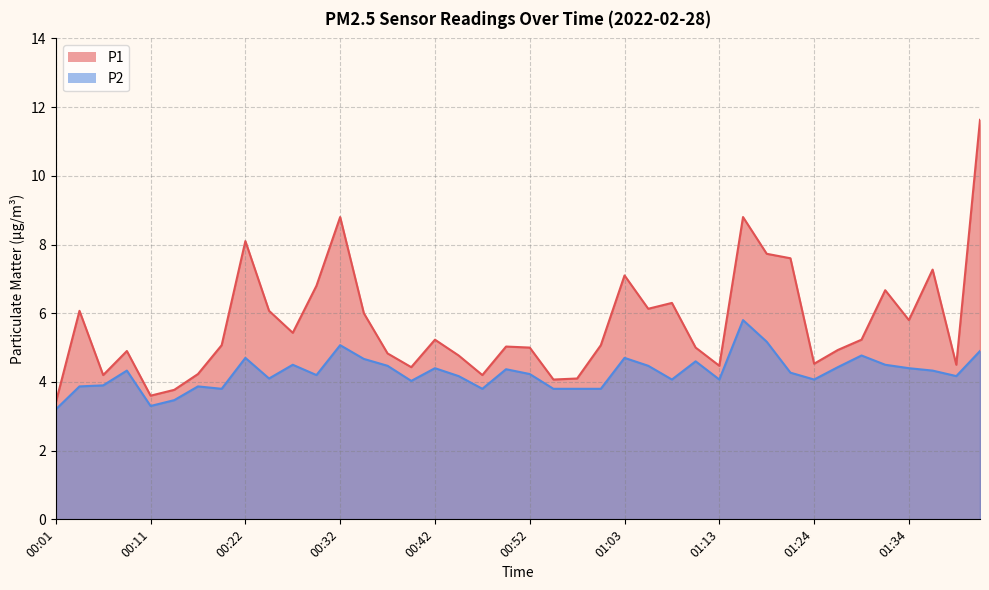

In P1, how many points are higher than both neighbors (excluding endpoints)?

11